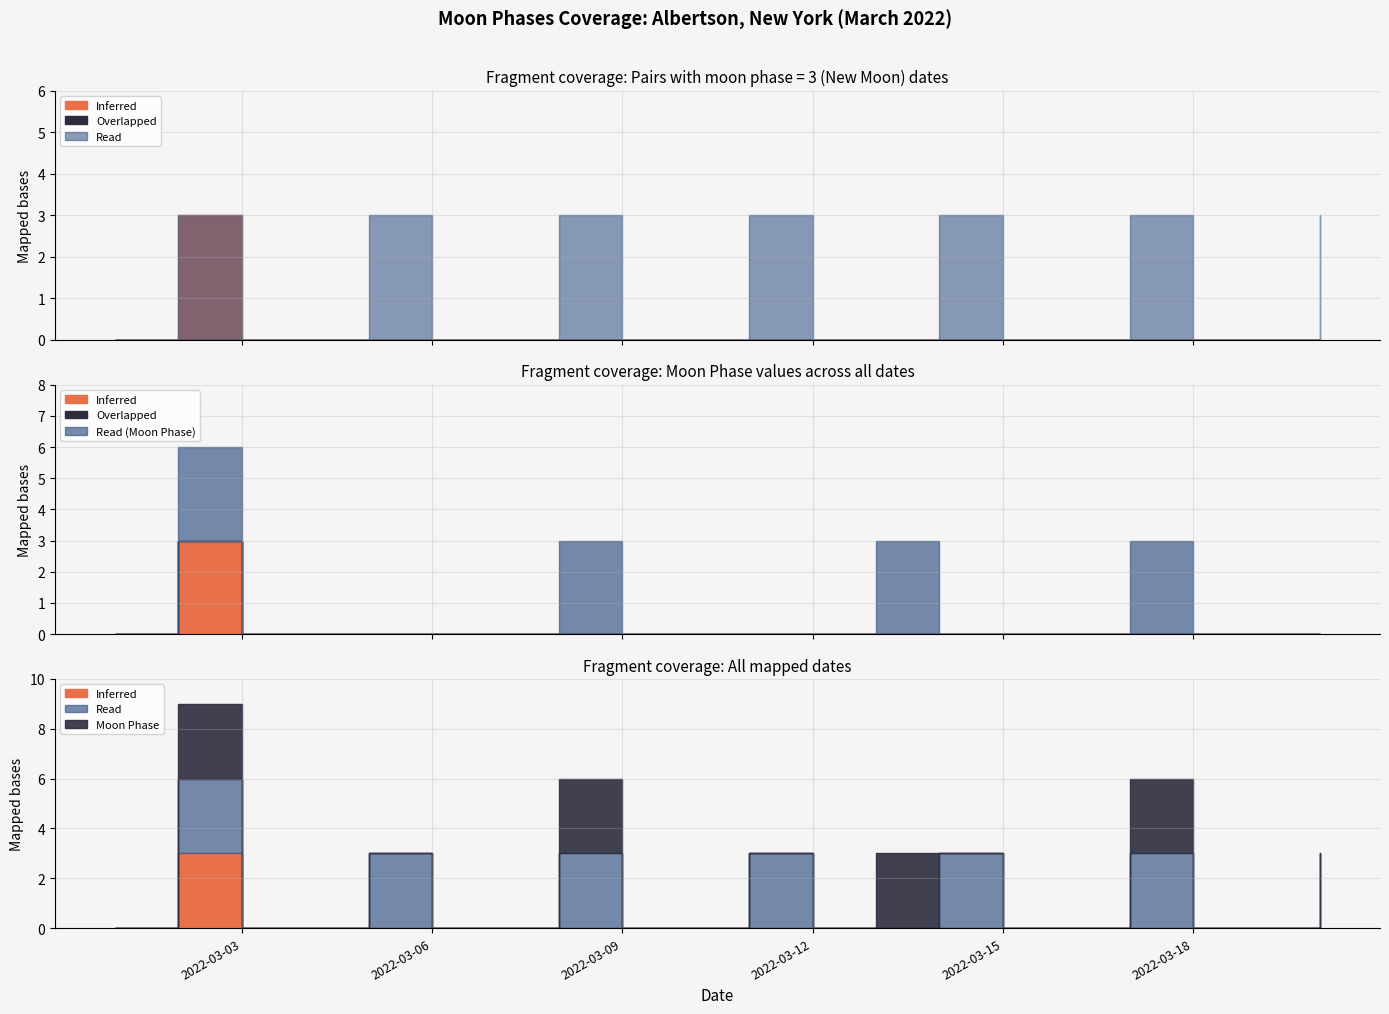

True or false: Inferred and Overlapped intersect in this chart.

False